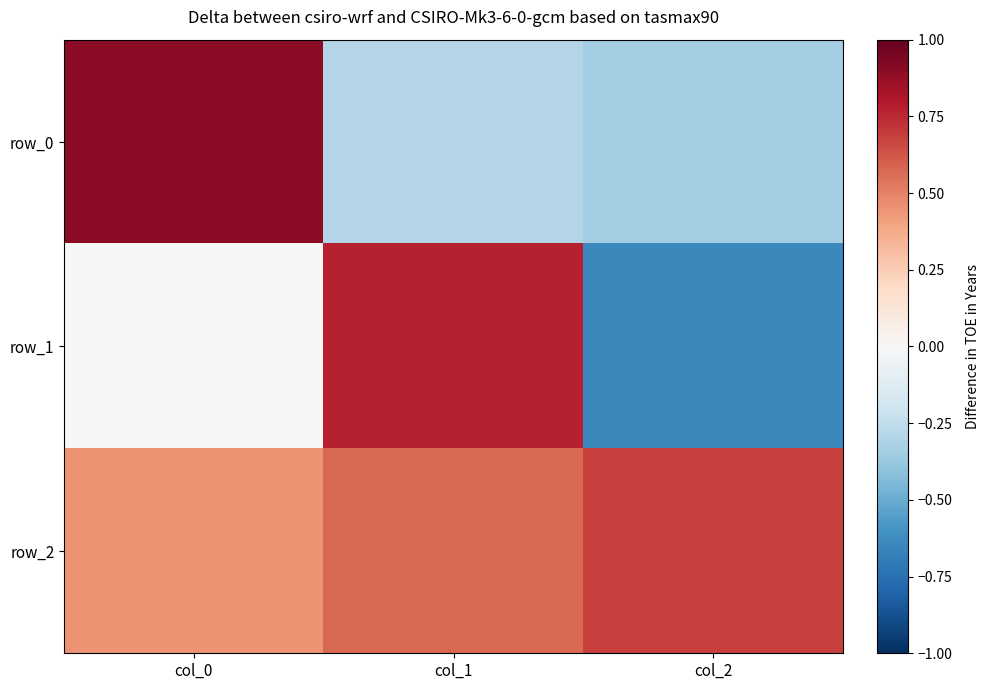

Which label corresponds to the smallest value in the chart?

col_2